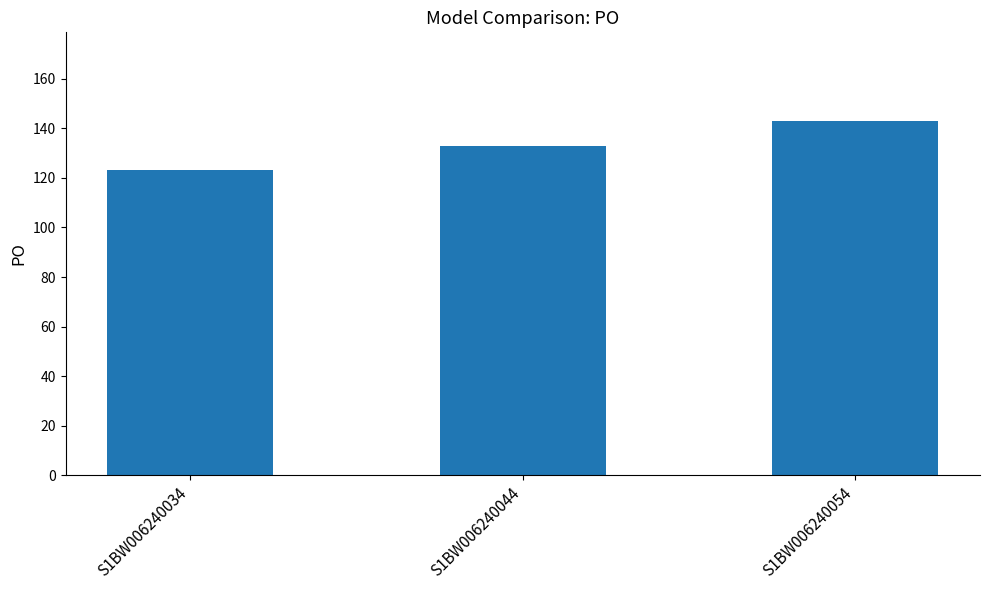

How many values are below 133?

1